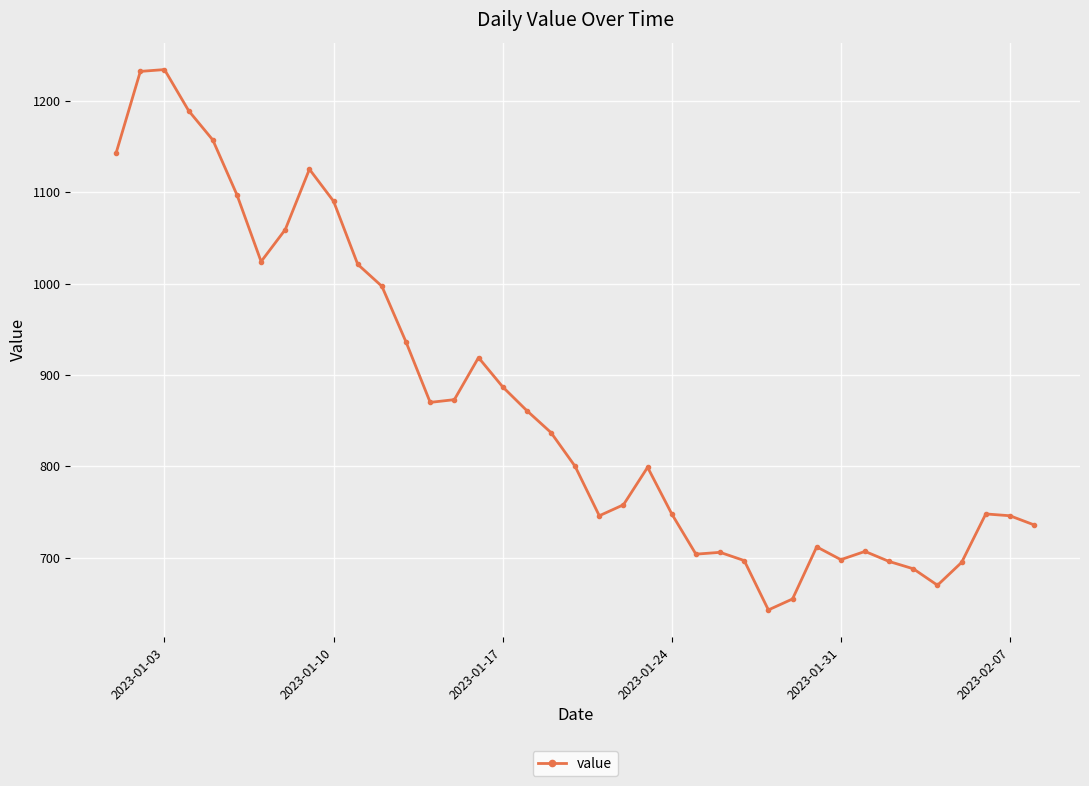

What is the minimum value shown in the chart?

643